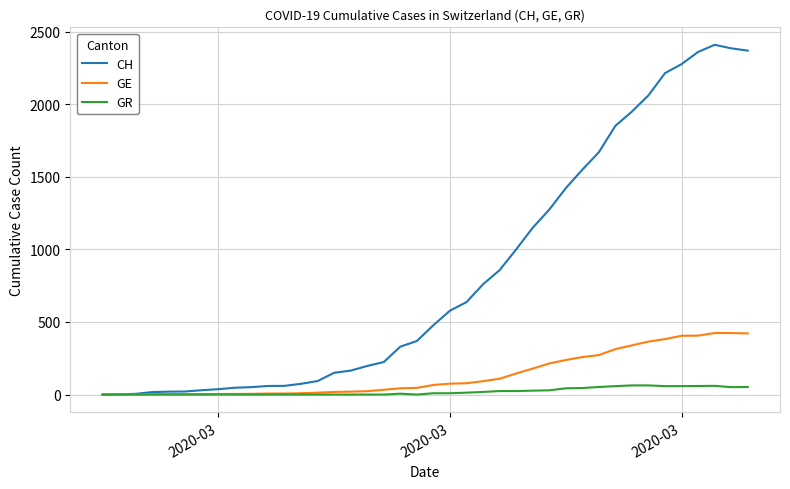

Which series has the largest range (max minus min)?

CH